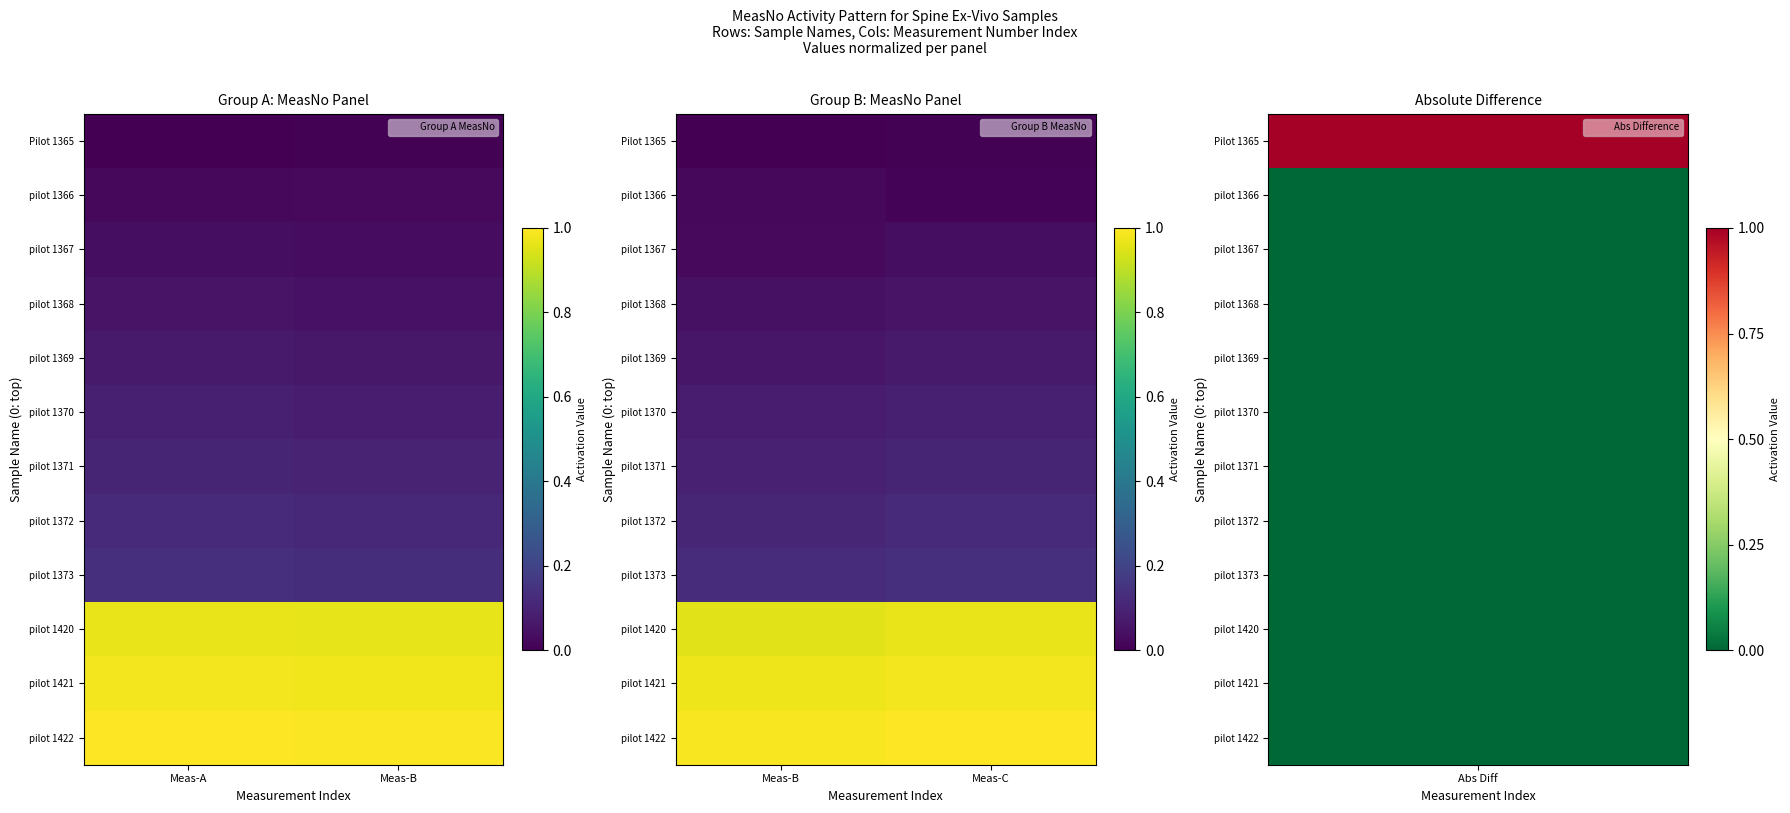

At which category does the chart reach its peak across all series?

Meas-C